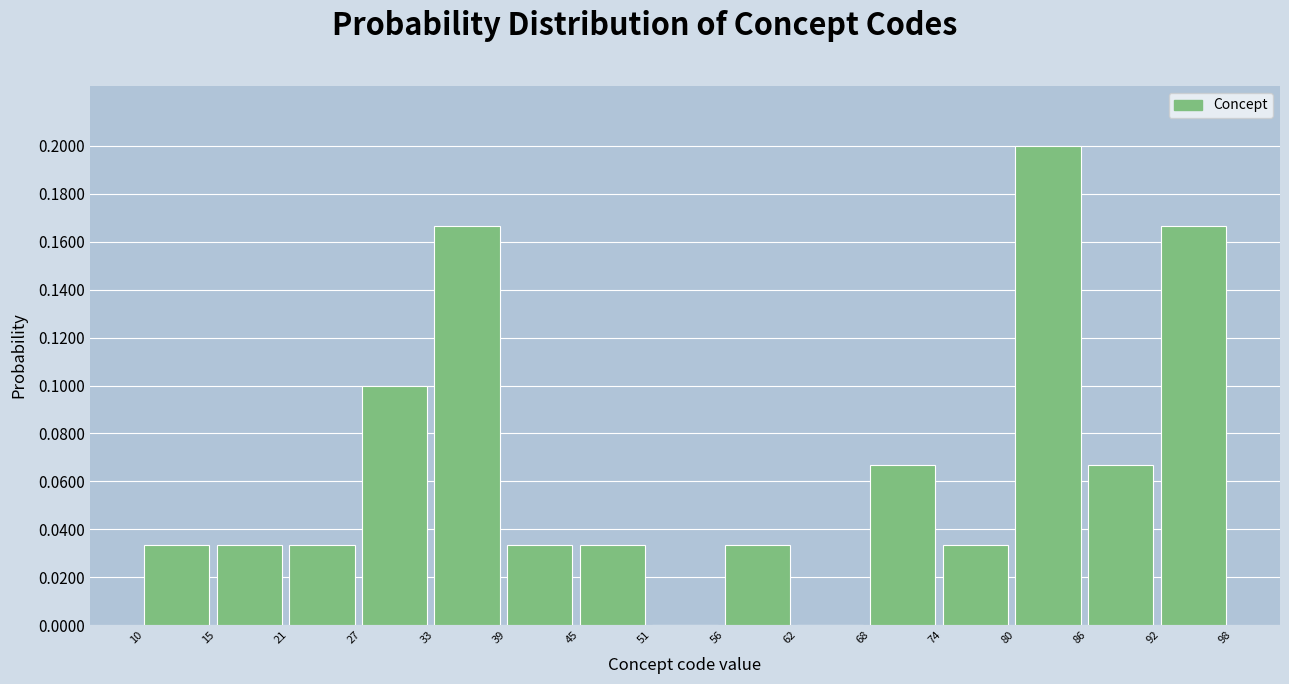

Reading left to right, list every bar in this chart as the range it spans on the x-axis followed by its height. The values are not printed on the chart, so give them approximately, as read against the axis.

10 to 15: 0.034
15 to 21: 0.034
21 to 27: 0.034
27 to 33: 0.100
33 to 39: 0.166
39 to 45: 0.034
45 to 51: 0.034
51 to 56: 0
56 to 62: 0.034
62 to 68: 0
68 to 74: 0.066
74 to 80: 0.034
80 to 86: 0.200
86 to 92: 0.066
92 to 98: 0.166